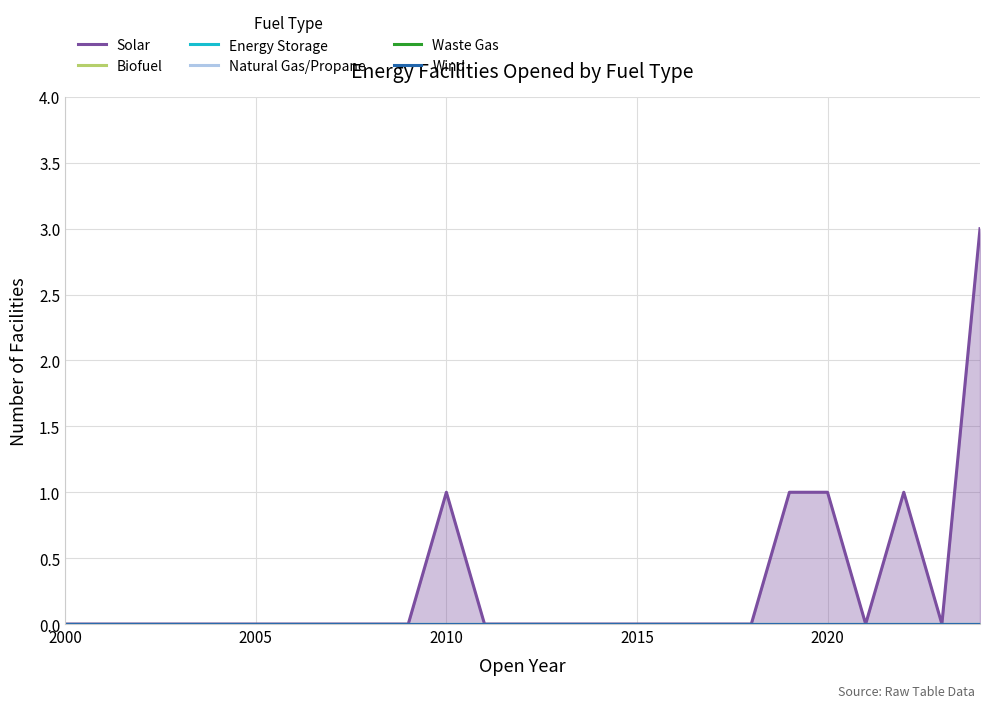

Does the chart have visible grid lines?

Yes